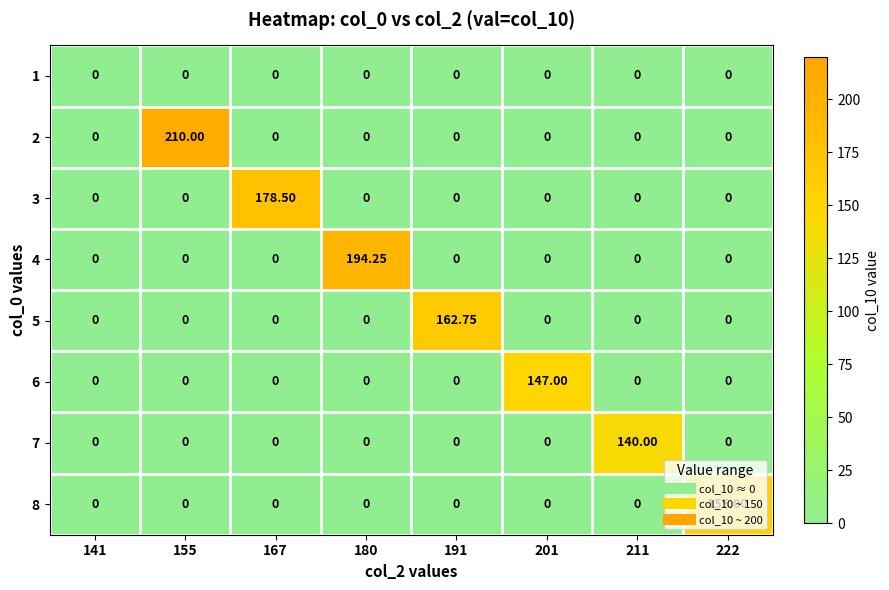

What is the total value across all series at 191?

162.8